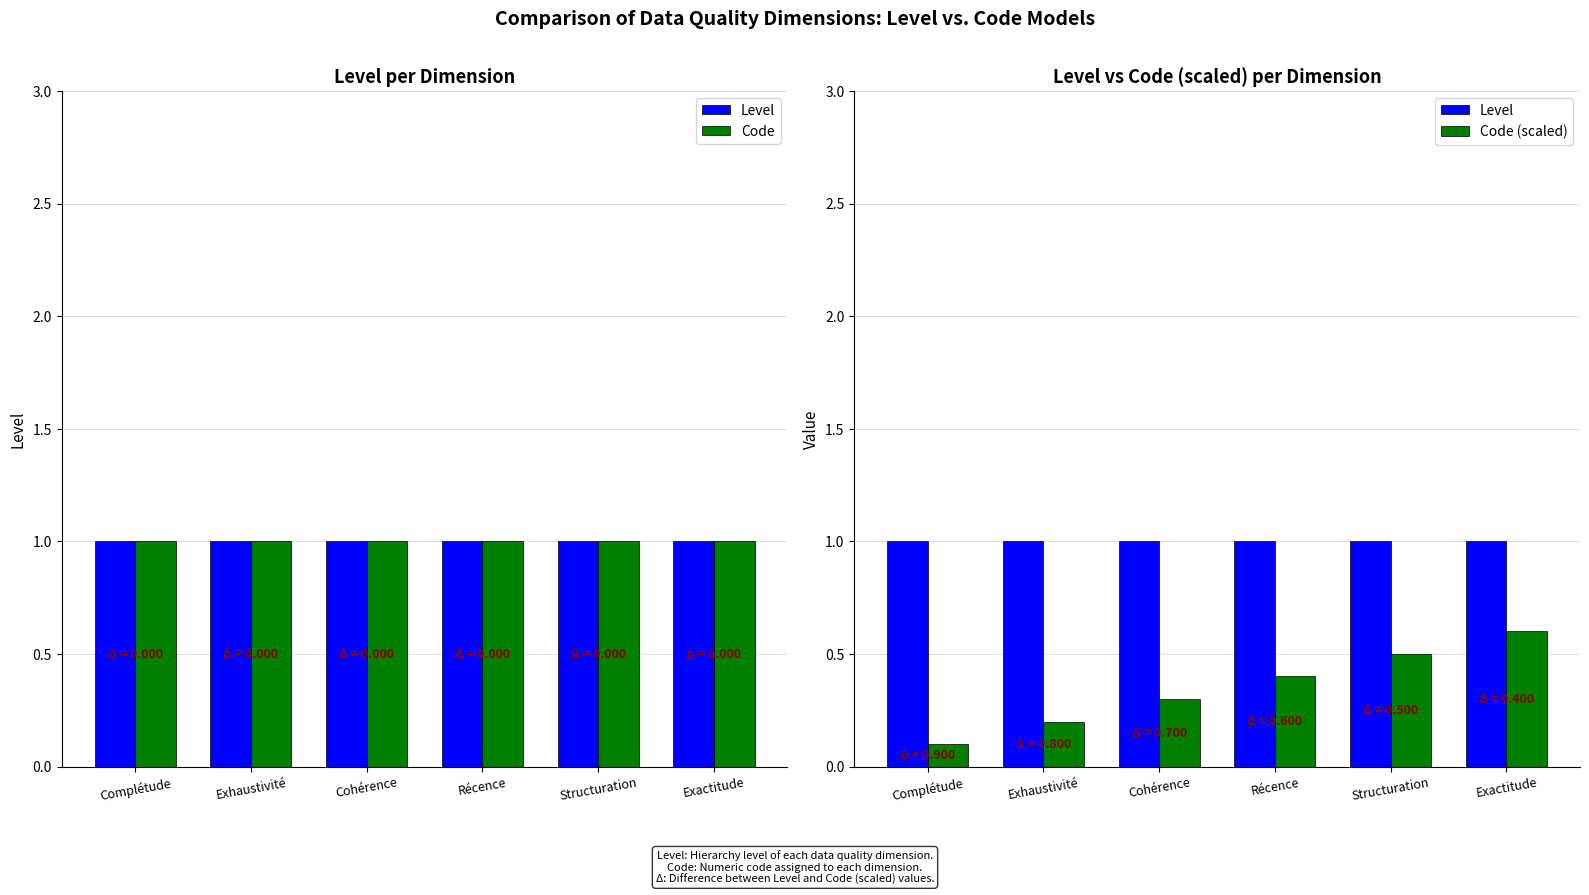

What is the difference between the highest and lowest values at Structuration?

0.5